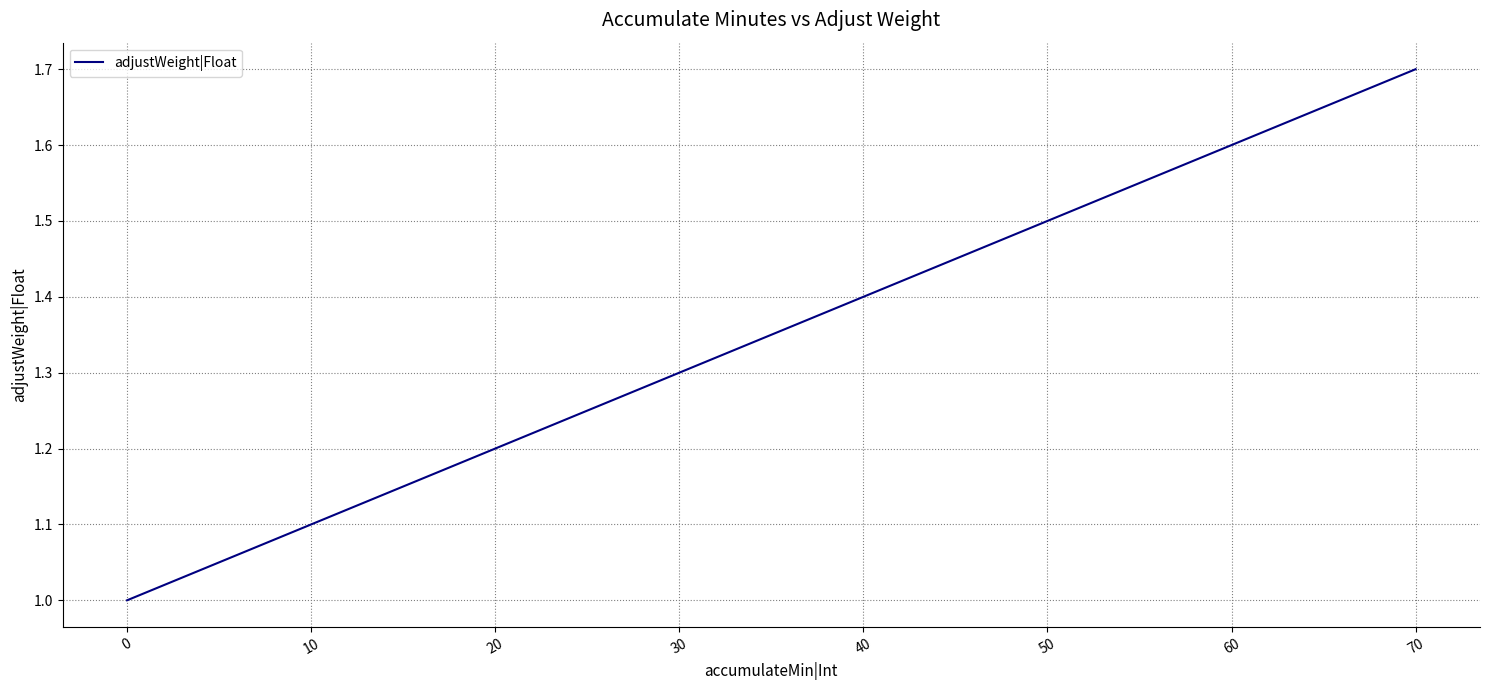

What is the difference between the maximum and minimum values?

0.7